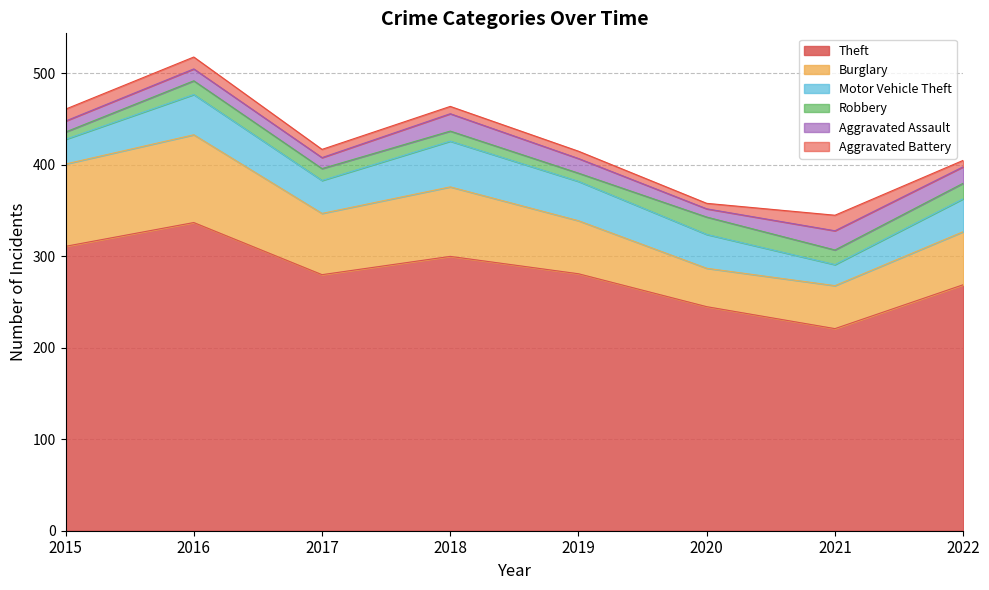

What is the minimum value shown in the chart?

6